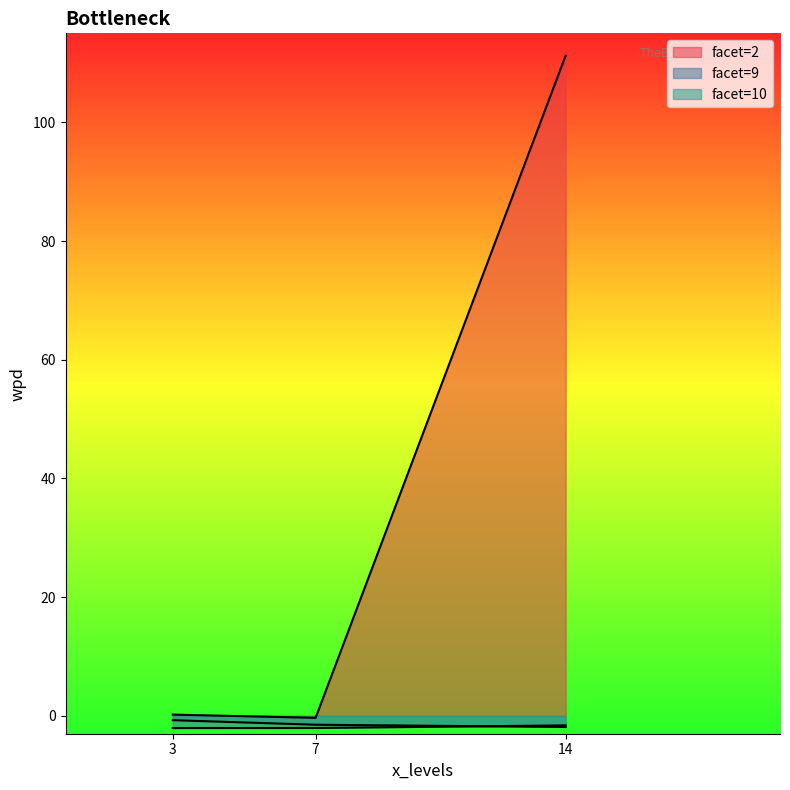

How many lines are shown in the chart?

3